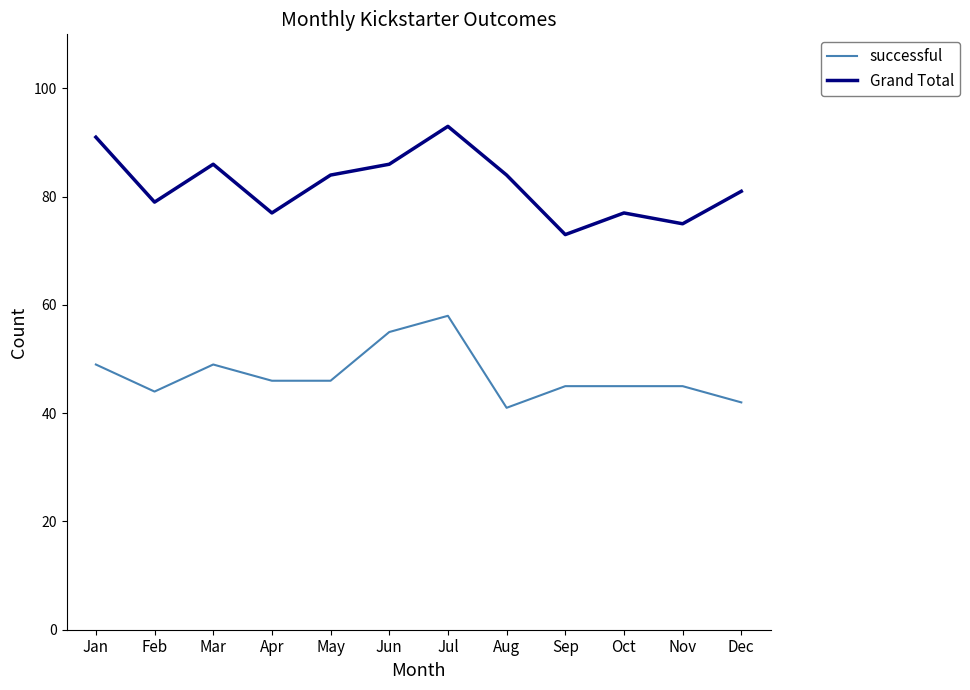

In Grand Total, how many points are higher than both neighbors (excluding endpoints)?

3